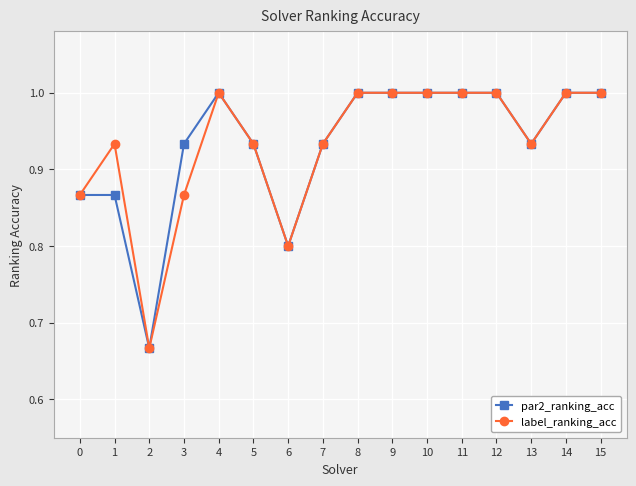

What is the maximum value for label_ranking_acc?

1.0